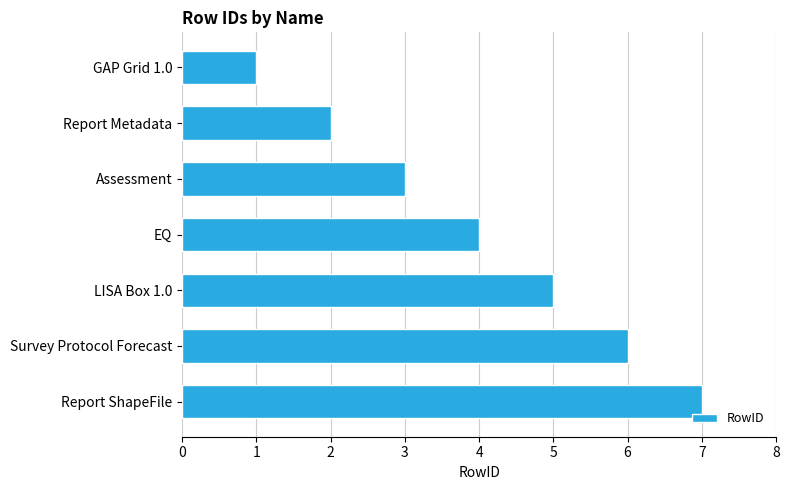

What is the approximate value at Survey Protocol Forecast?

6